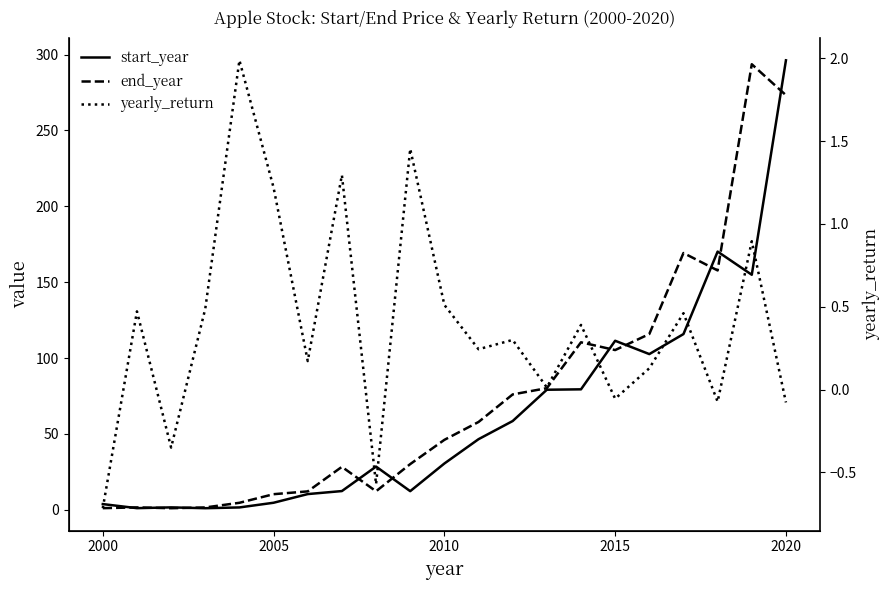

Reading left to right, transcribe all the data shown in this chart.

start_year: 3.7	1.1	1.6	1.0	1.5	4.6	10.3	12.3	28.5	12.3	30.5	46.5	58.5	79.1	79.4	111.4	102.6	115.8	170.2	154.9	296.2
end_year: 1.1	1.6	1.0	1.5	4.6	10.3	12.1	28.3	12.2	30.1	46.1	57.9	76.0	80.1	110.4	105.3	115.8	169.2	157.7	293.6	273.2
yearly_return: -0.7	0.5	-0.4	0.5	2.0	1.2	0.2	1.3	-0.6	1.5	0.5	0.2	0.3	0.0	0.4	-0.1	0.1	0.5	-0.1	0.9	-0.1